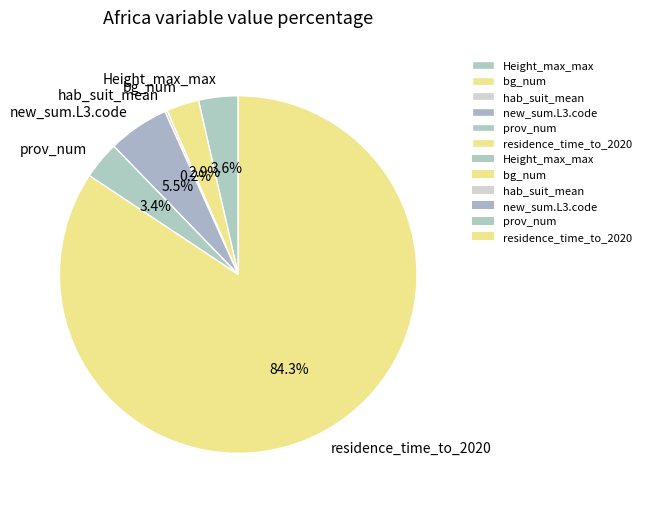

To the nearest percent, what portion does Height_max_max represent?

4%